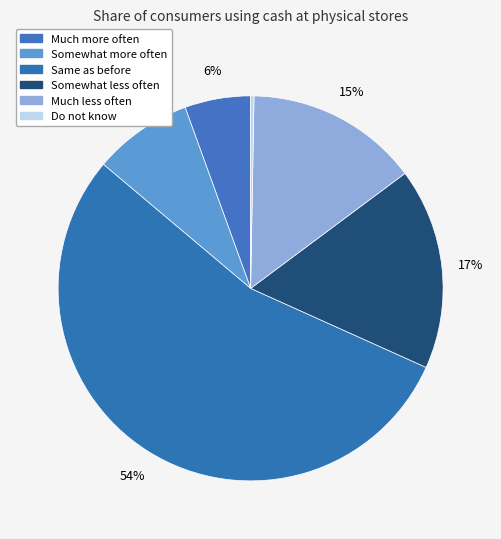

To the nearest percent, what is the difference between the largest and smallest slice percentages?

54%